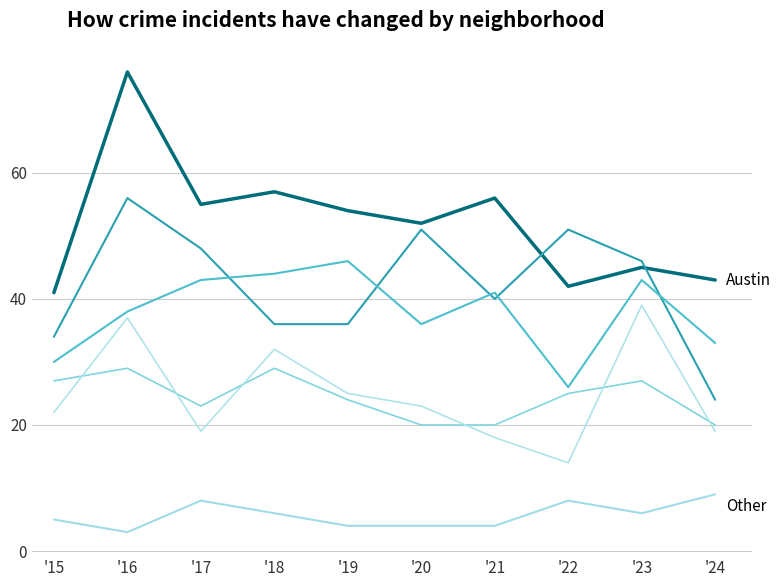

How many lines are shown in the chart?

6